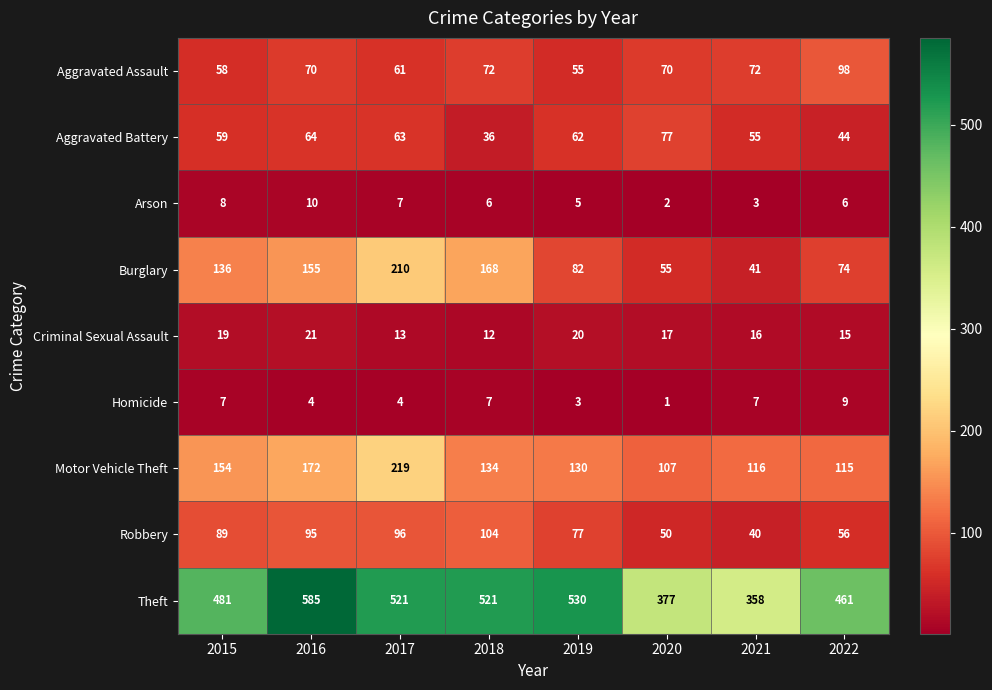

At which category does the chart reach its minimum across all series?

2020